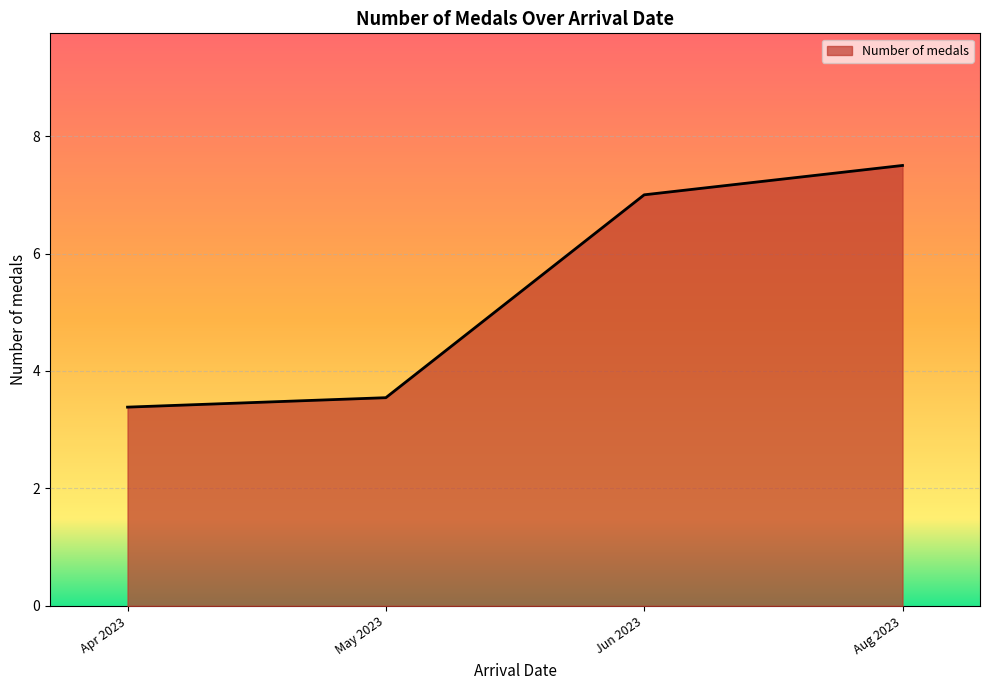

True or false: there are more than 1 points higher than both neighbors.

False